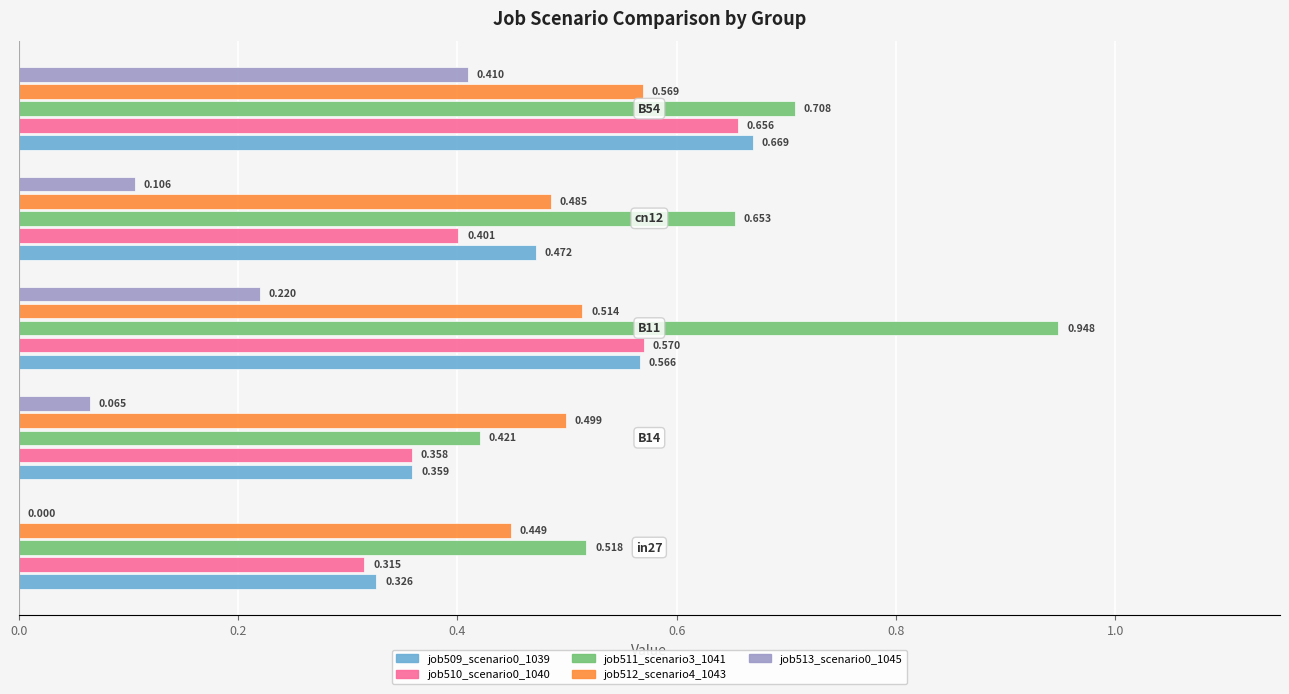

Count the number of data series in this chart.

5